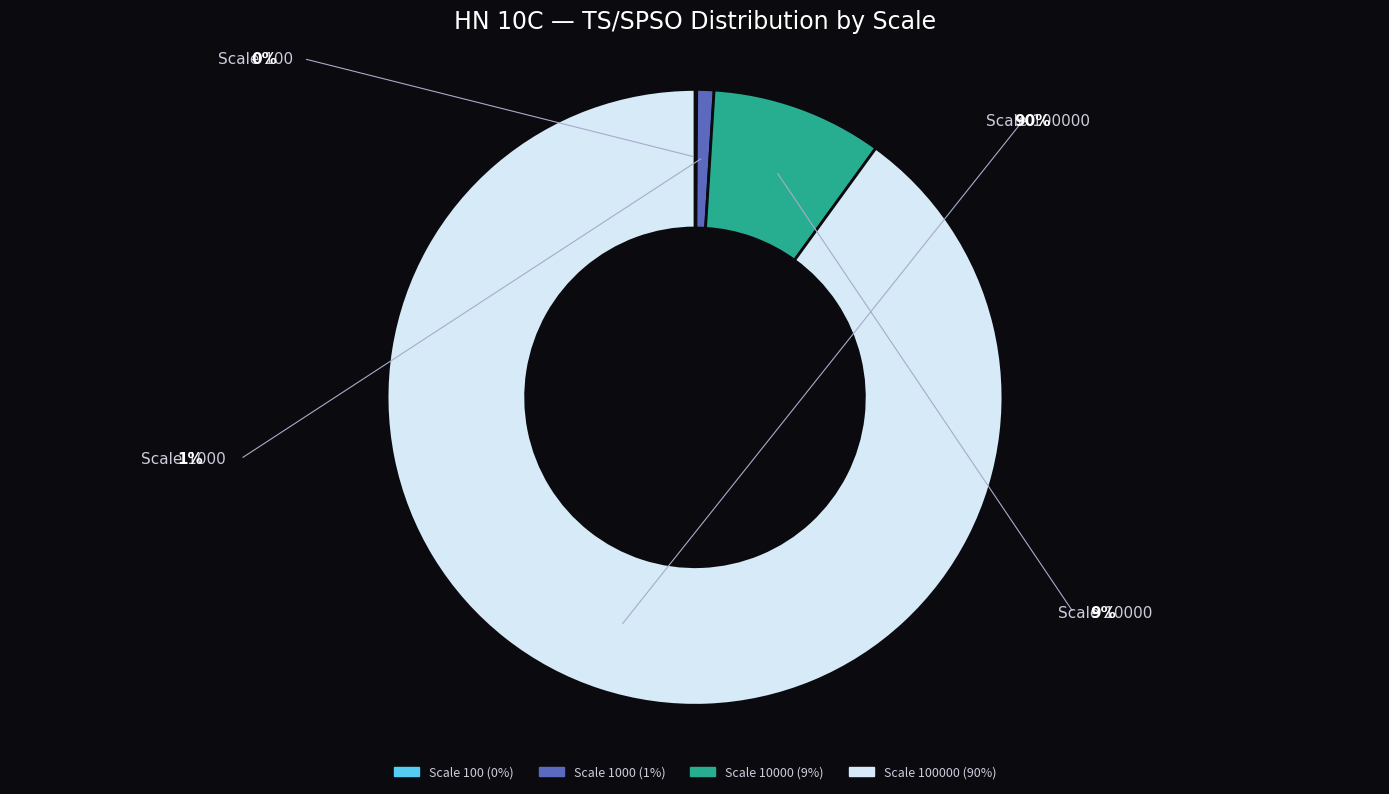

Does any single category account for the majority?

Yes